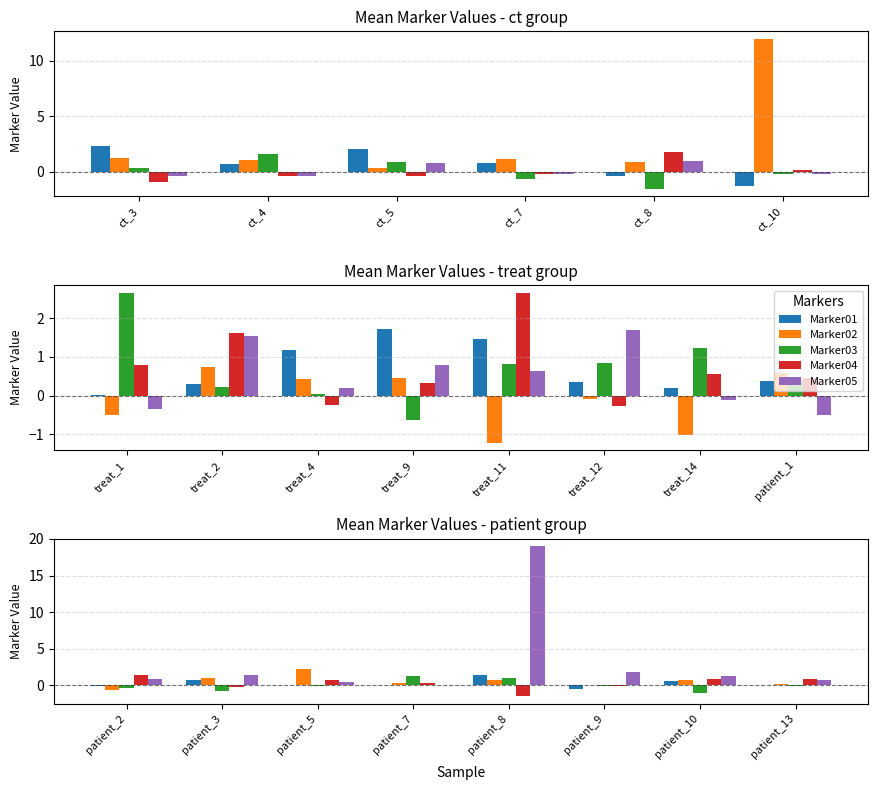

Which series has the largest total across all categories?

Marker05